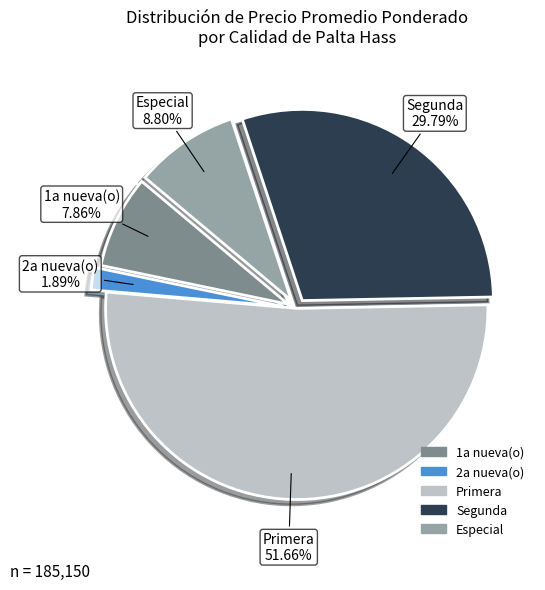

How many slices are in this pie chart?

5